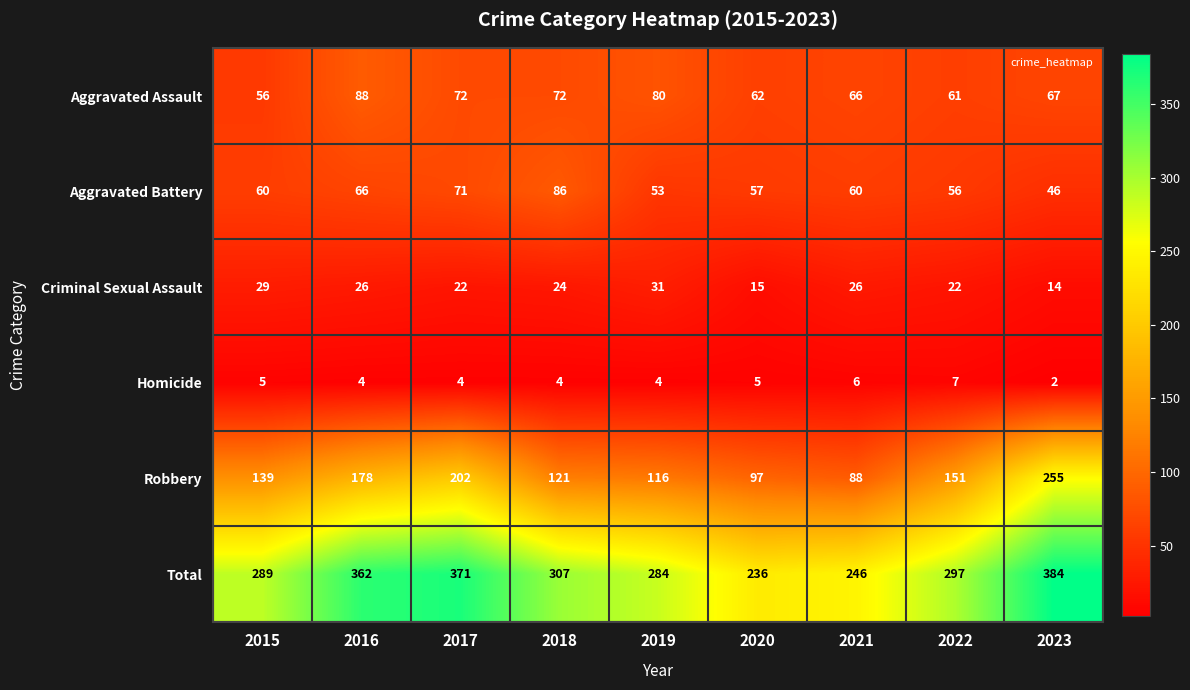

Rank the series at 2015 from lowest to highest value.

Homicide, Criminal Sexual Assault, Aggravated Assault, Aggravated Battery, Robbery, Total